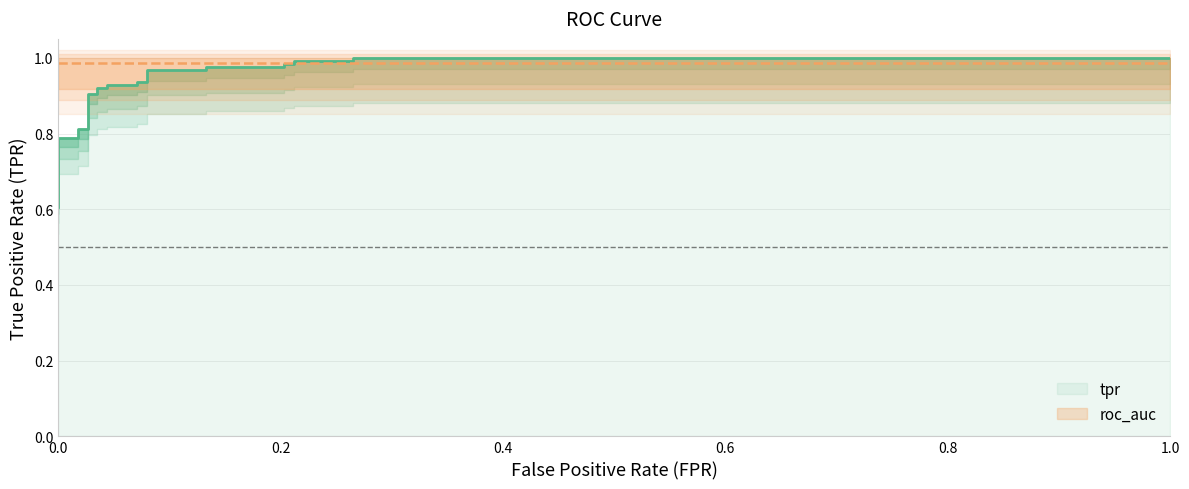

What is the value of the 11th point from the left?

0.9